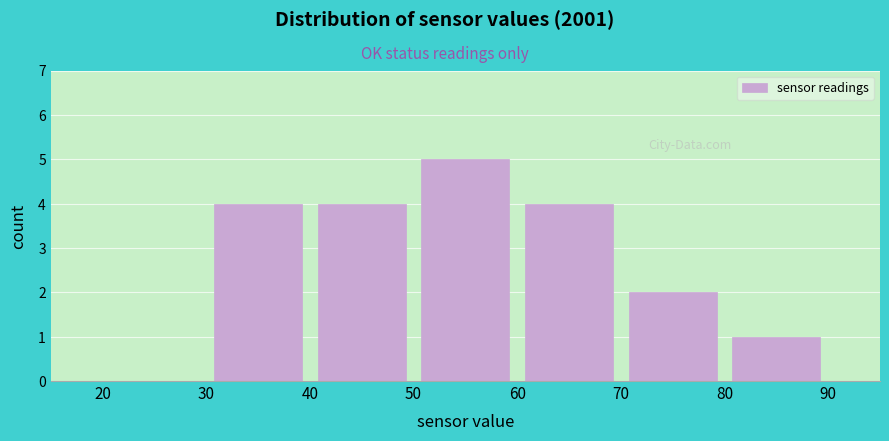

Reading left to right, transcribe this chart: for each bar, give the range it covers on the x-axis and its height. The values are not printed on the chart, so give them approximately, as read against the axis.

20 to 30: 0
30 to 40: 4
40 to 50: 4
50 to 60: 5
60 to 70: 4
70 to 80: 2
80 to 90: 1